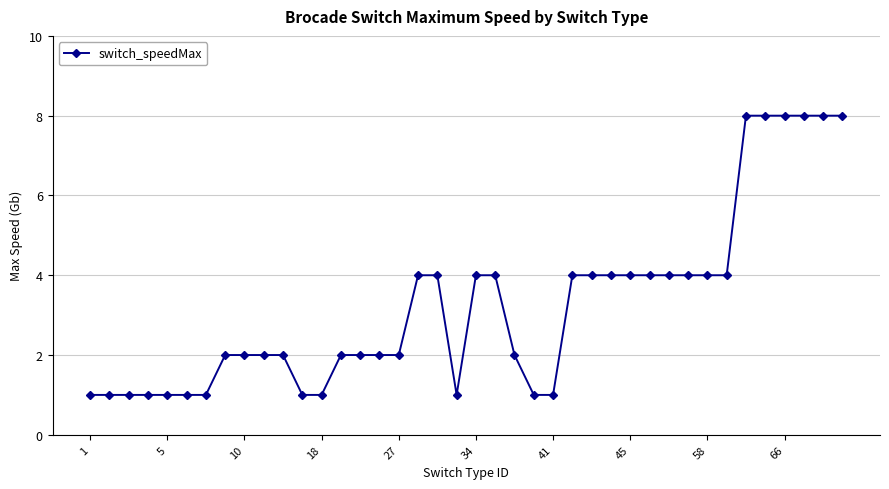

What is the smallest value displayed?

1